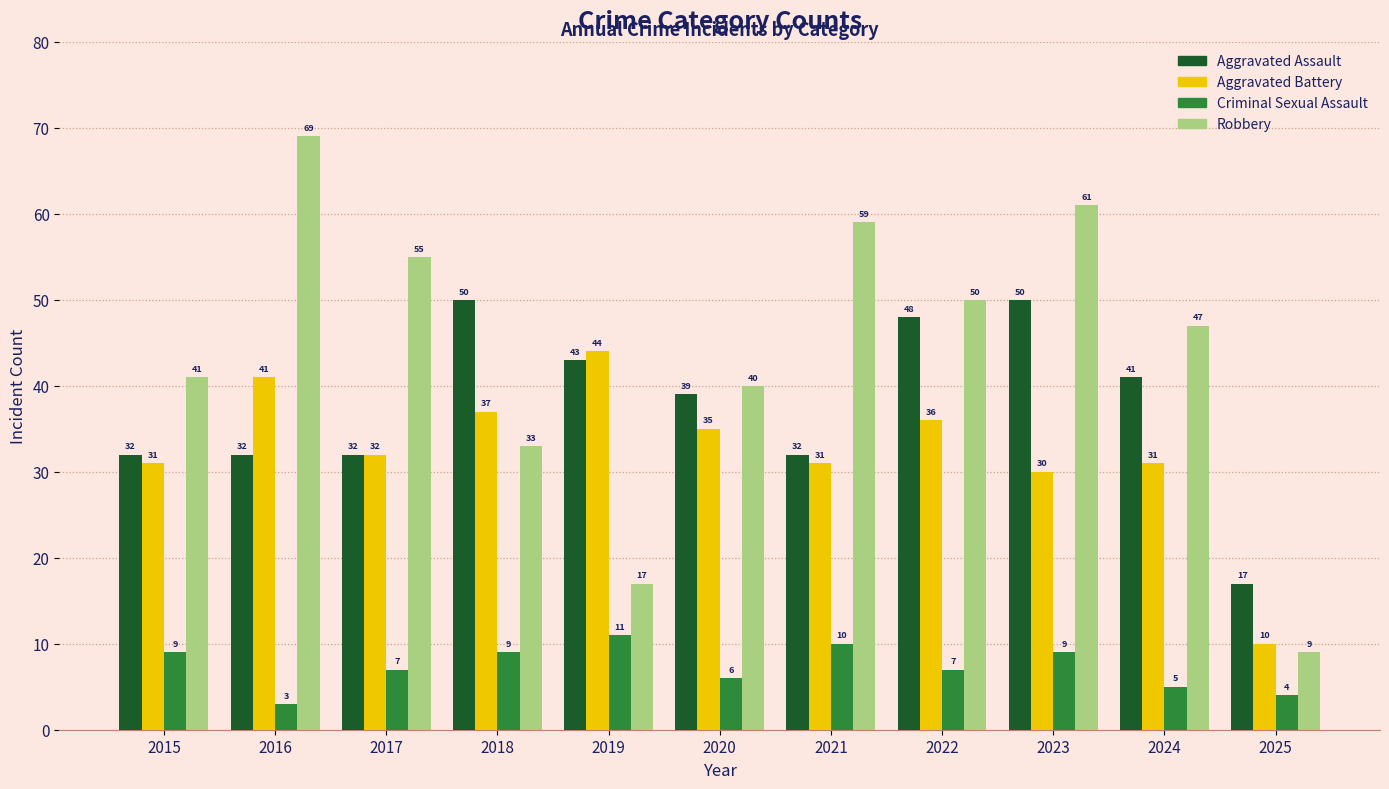

How many values in the Criminal Sexual Assault series are below 7?

4